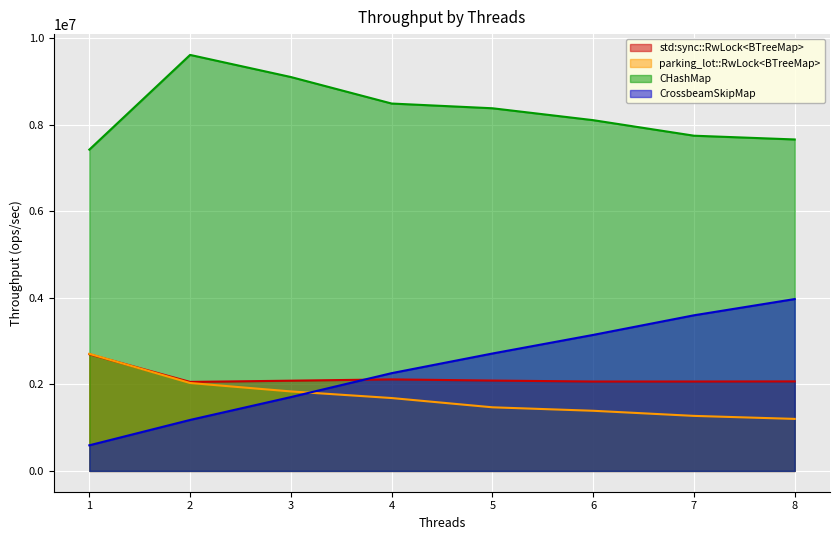

What is the value of the CrossbeamSkipMap point at the 5th from the left?

2714815.1